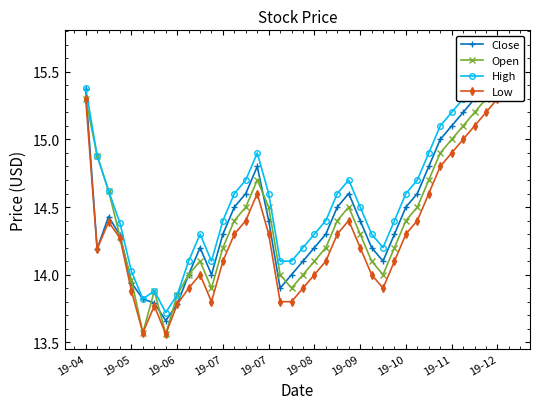

True or false: Low has a value of 14.3 at 13.

True